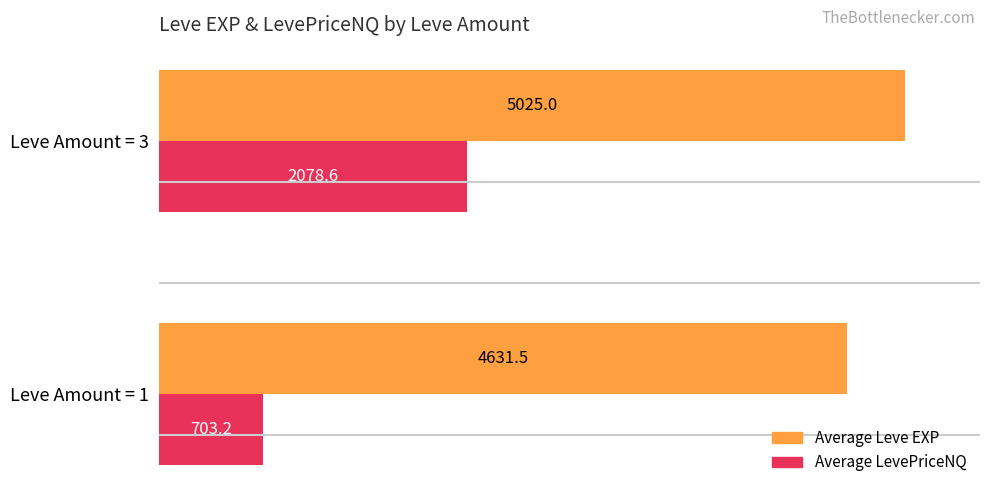

Rank the series by their average value, from lowest to highest.

Average LevePriceNQ, Average Leve EXP